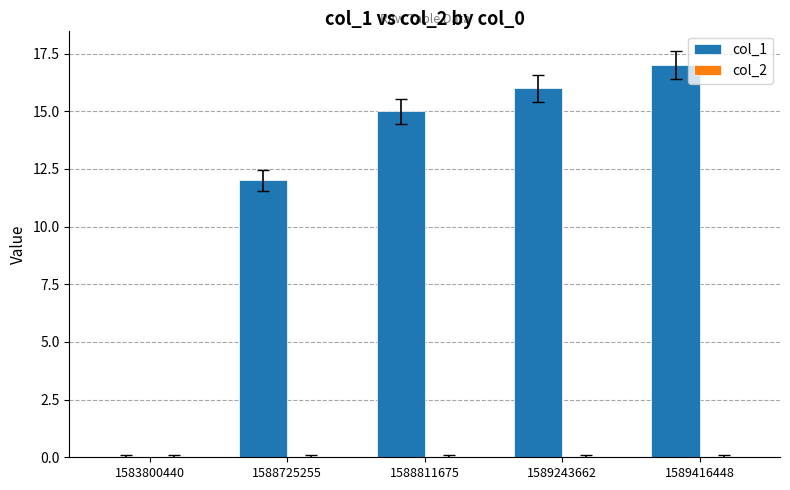

What is the sum of all values?

60